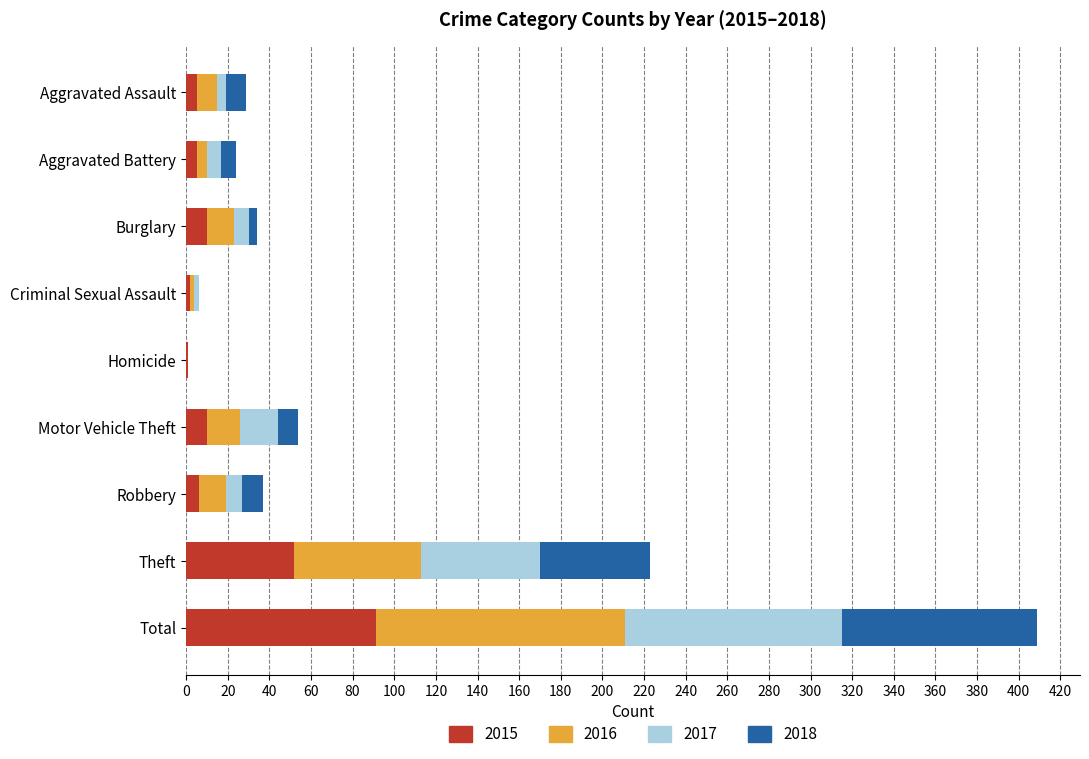

What value does the 2015 series have at Total?

91